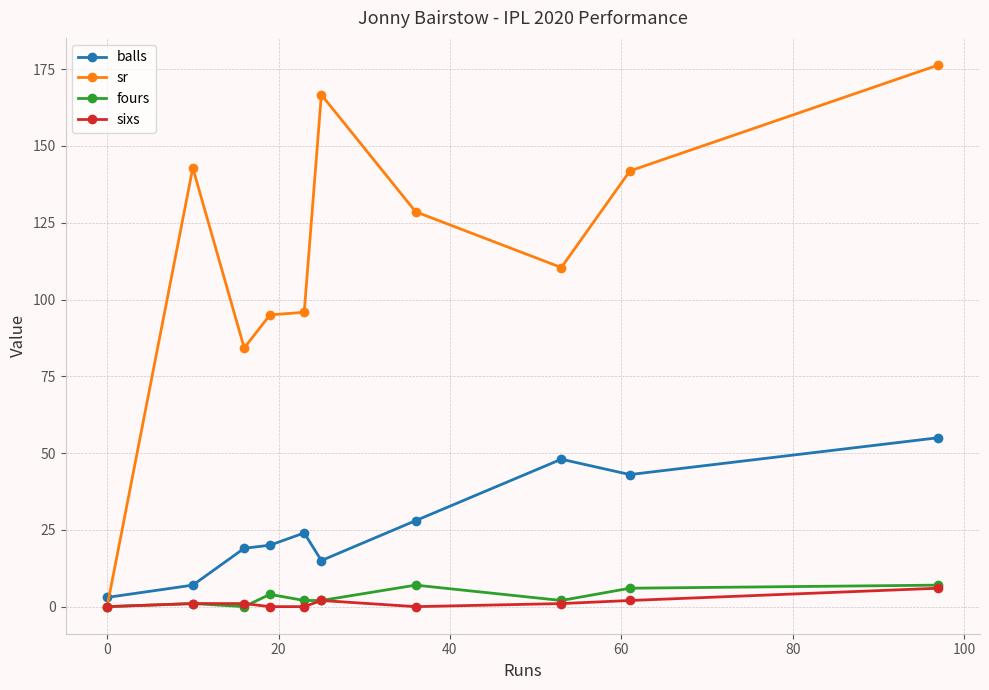

What is the maximum value shown in the chart?

176.4